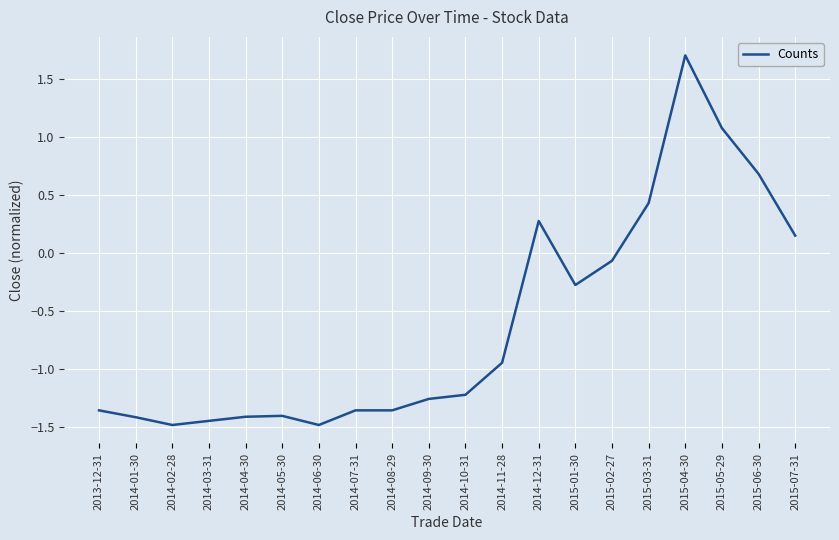

True or false: the data shows 1.1 at 2015-05-29.

True